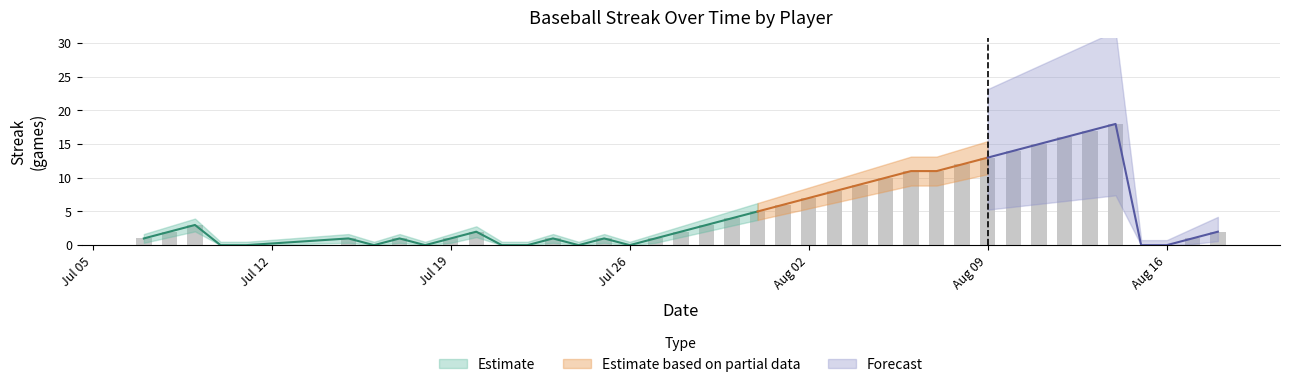

What is the sum of the values at 2010-08-11 and 2010-07-17?

16